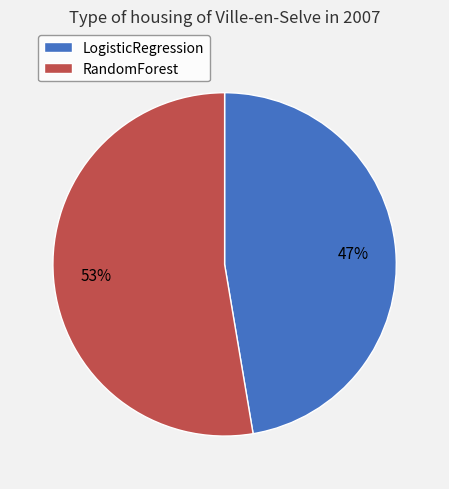

Is there a majority slice in this chart?

Yes